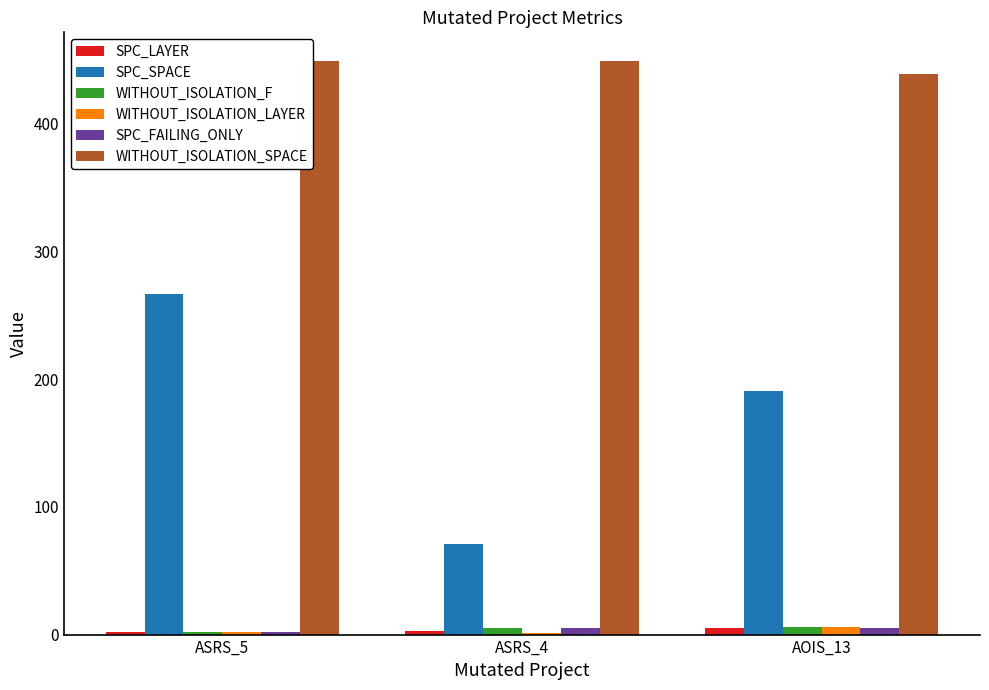

Which series has the largest range (max minus min)?

SPC_SPACE